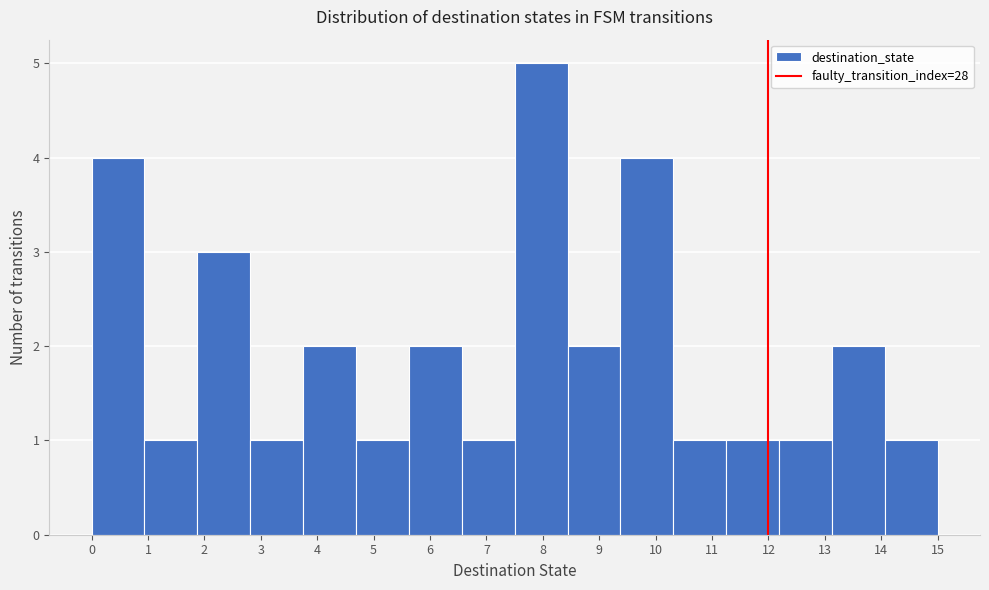

Which range on the x-axis has the tallest bar?

7.5 to 8.4